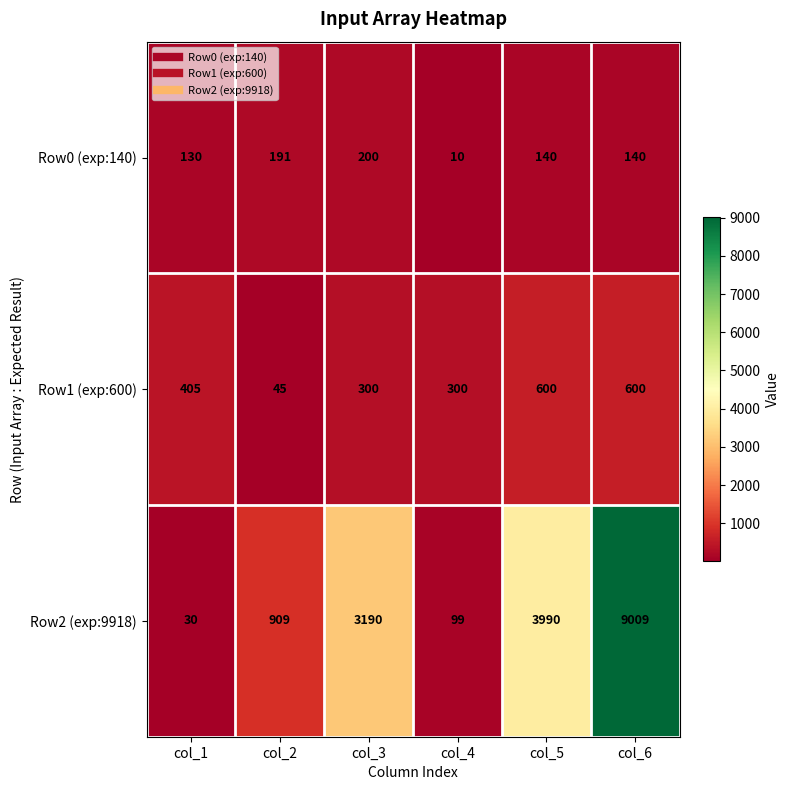

What is the total value across all series at col_4?

409